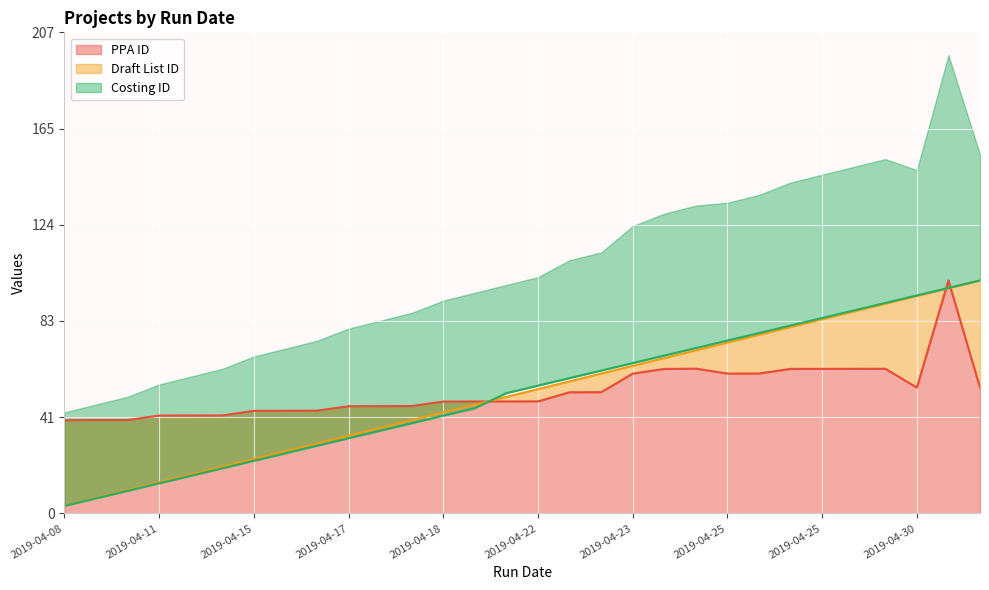

What value does the Costing ID series have at 2019-04-19?

45.2